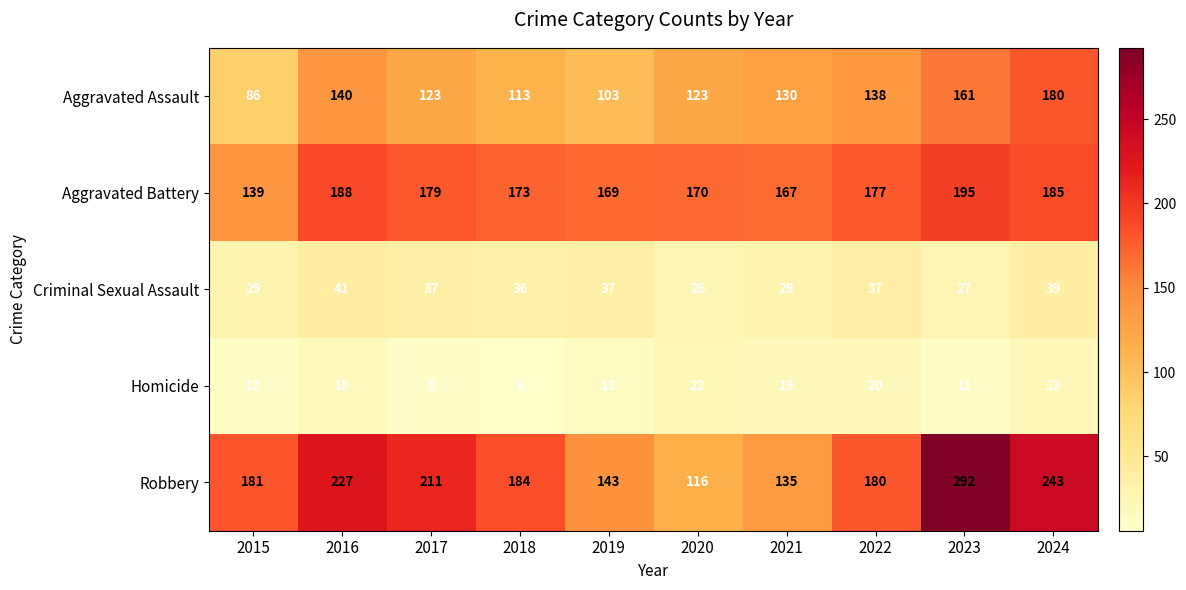

True or false: Robbery has a value of 331 at 2017.

False